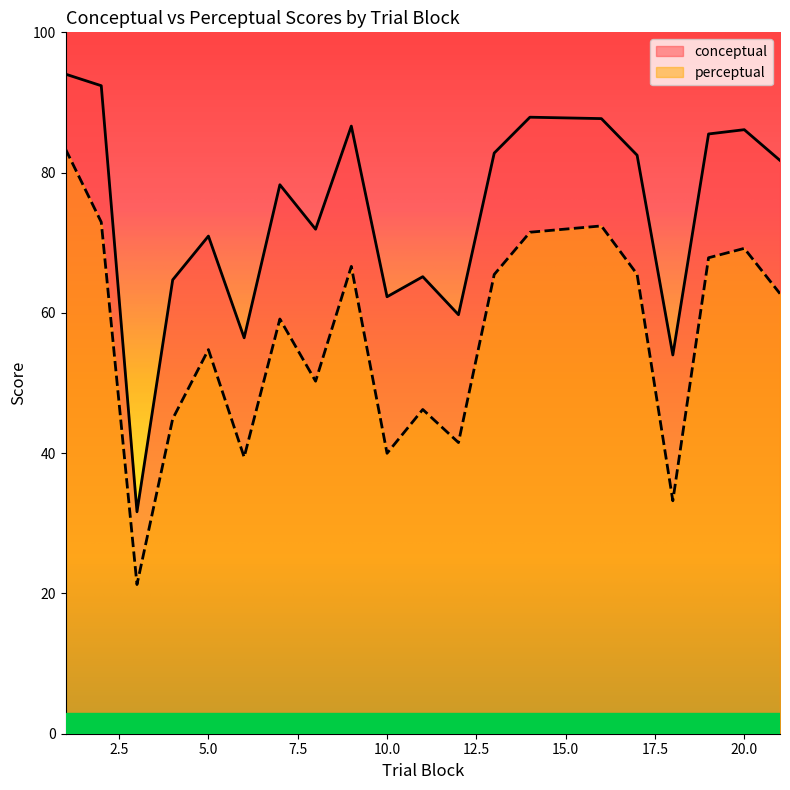

Which series has the largest total across all categories?

conceptual